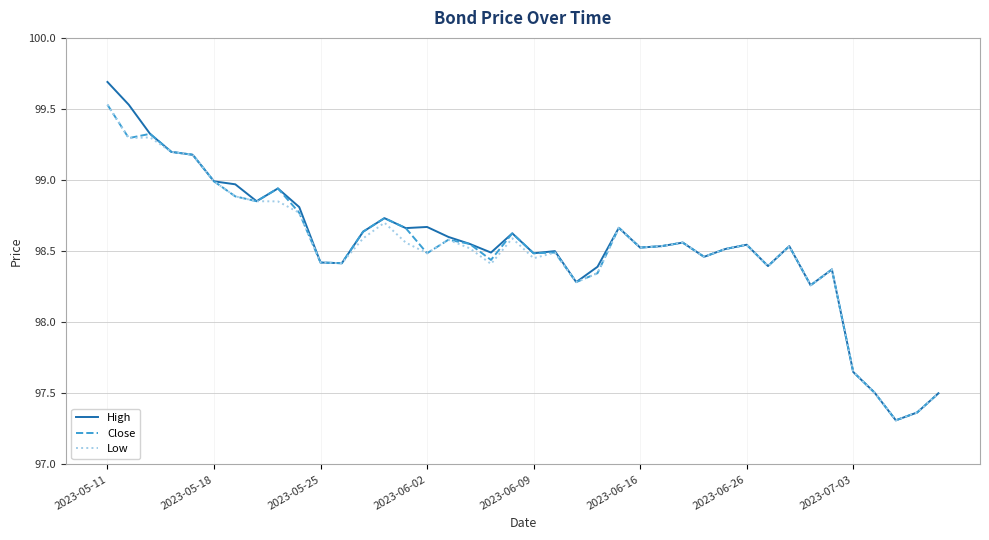

Count the number of data series in this chart.

3